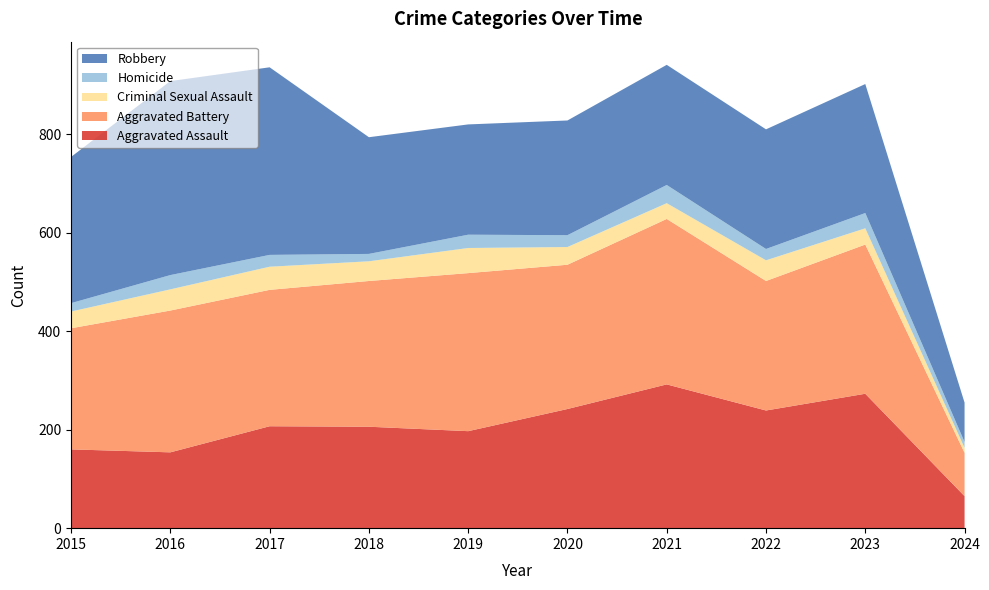

Reading left to right, what are all the values shown in this chart?

Aggravated Assault: 160	154	207	206	197	242	292	239	273	65
Aggravated Battery: 246	288	277	296	321	293	336	263	303	88
Criminal Sexual Assault: 34	43	47	40	51	36	32	42	33	10
Homicide: 17	29	24	15	27	24	37	23	31	12
Robbery: 297	394	381	237	224	233	244	243	262	80